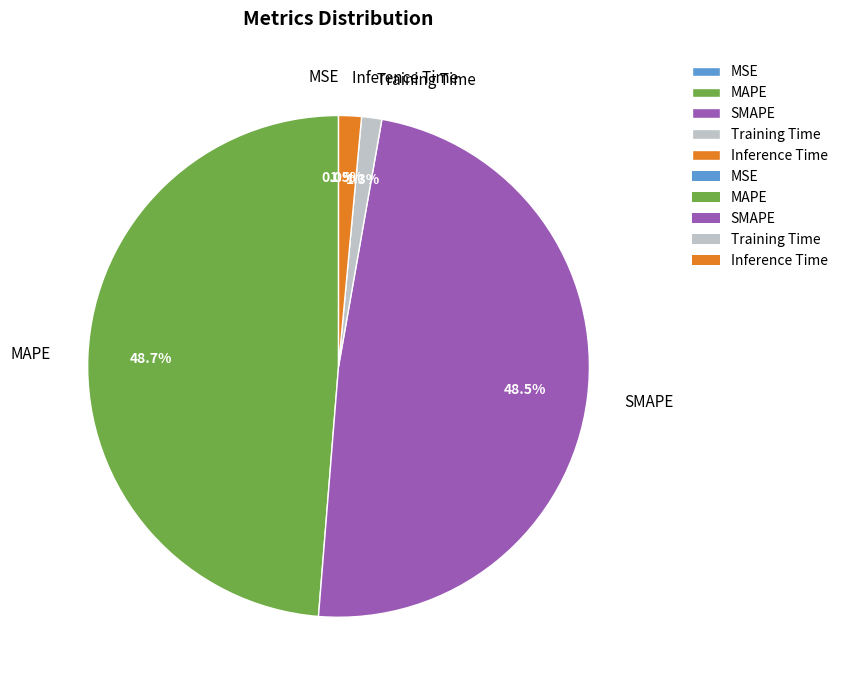

What percentage is the MAPE slice, to the nearest percent?

49%